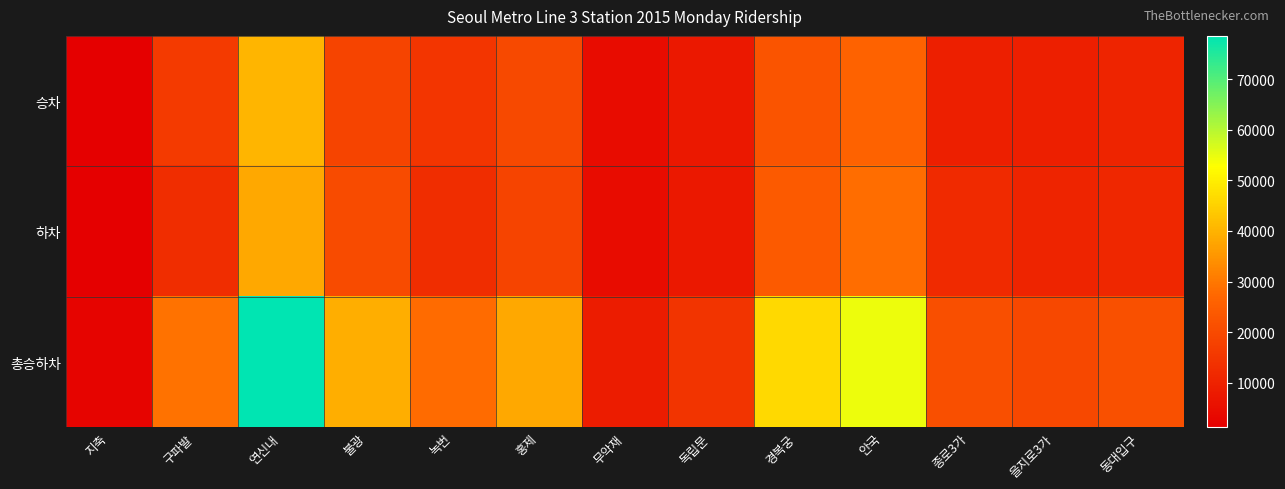

What is the greatest value displayed?

78552